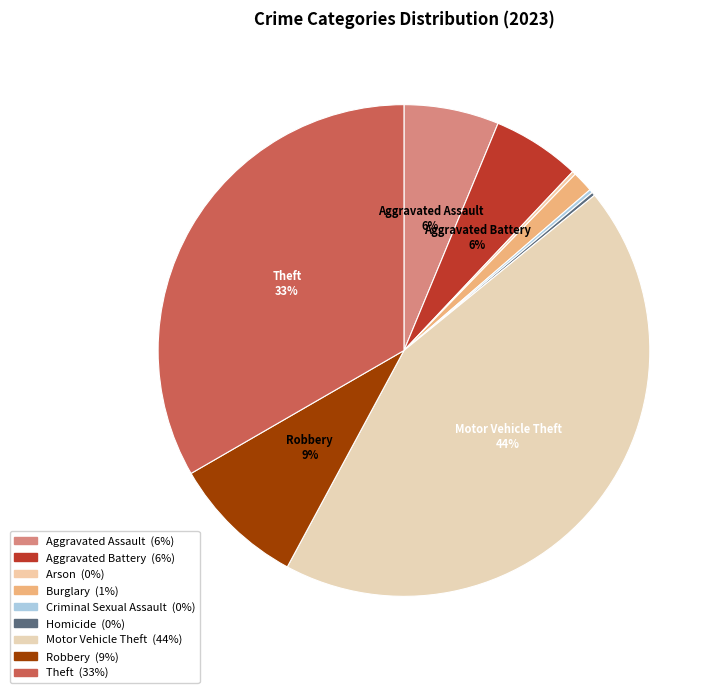

Between Motor Vehicle Theft and Burglary, which is larger?

Motor Vehicle Theft